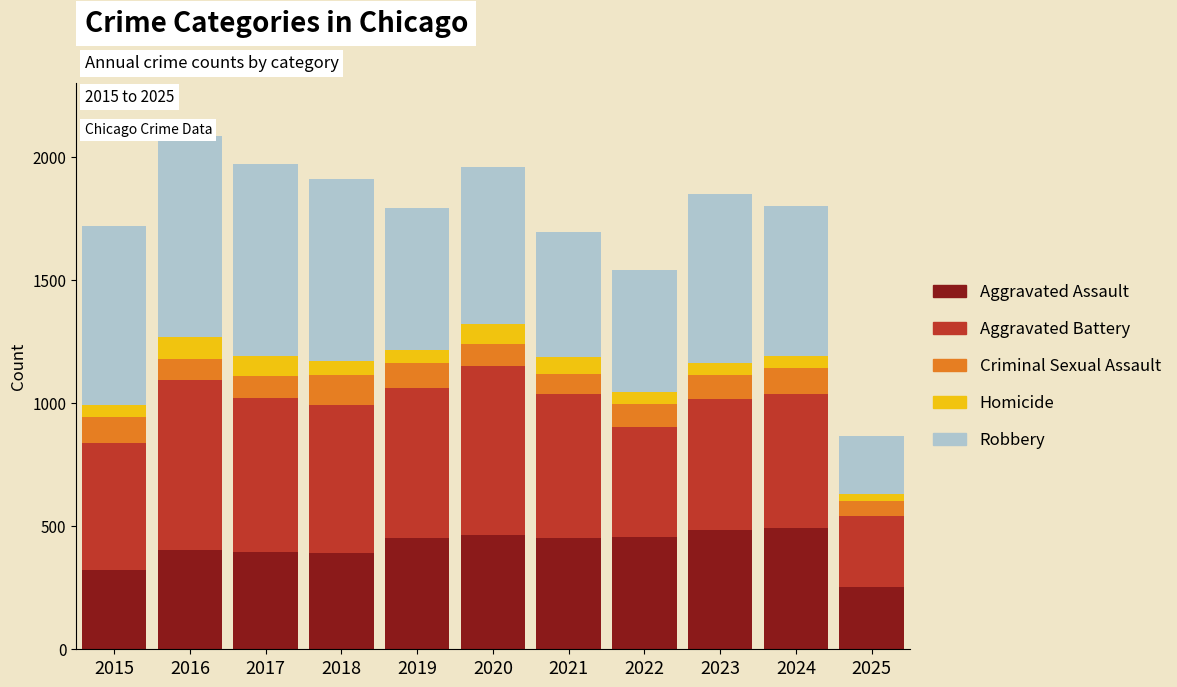

What is the total value across all series at 2024?

1800